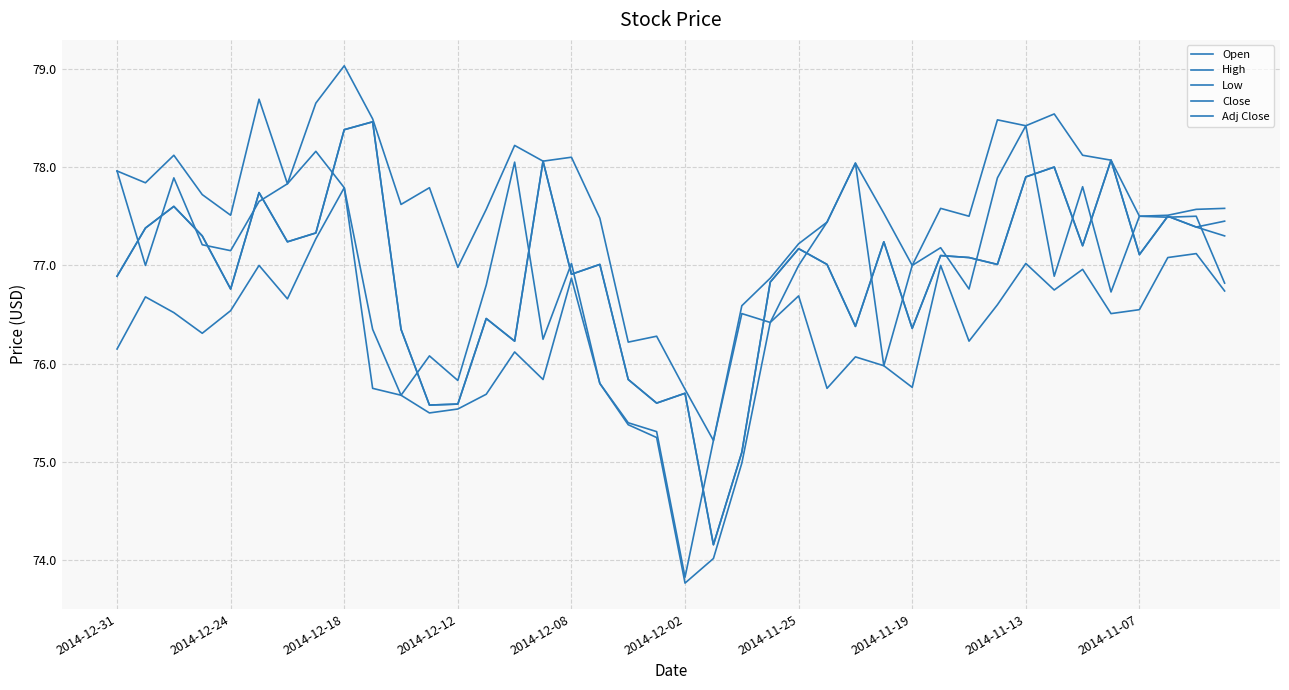

What is the average value of the High series?

77.6